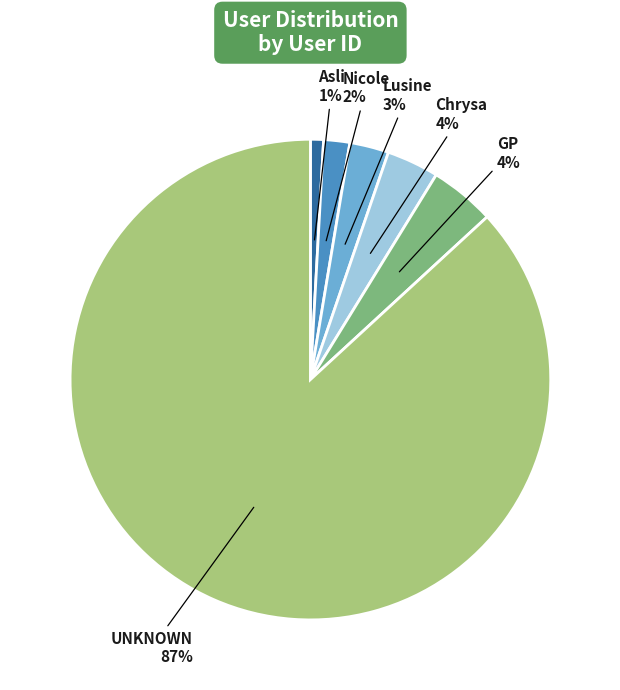

Does any single category account for the majority?

Yes